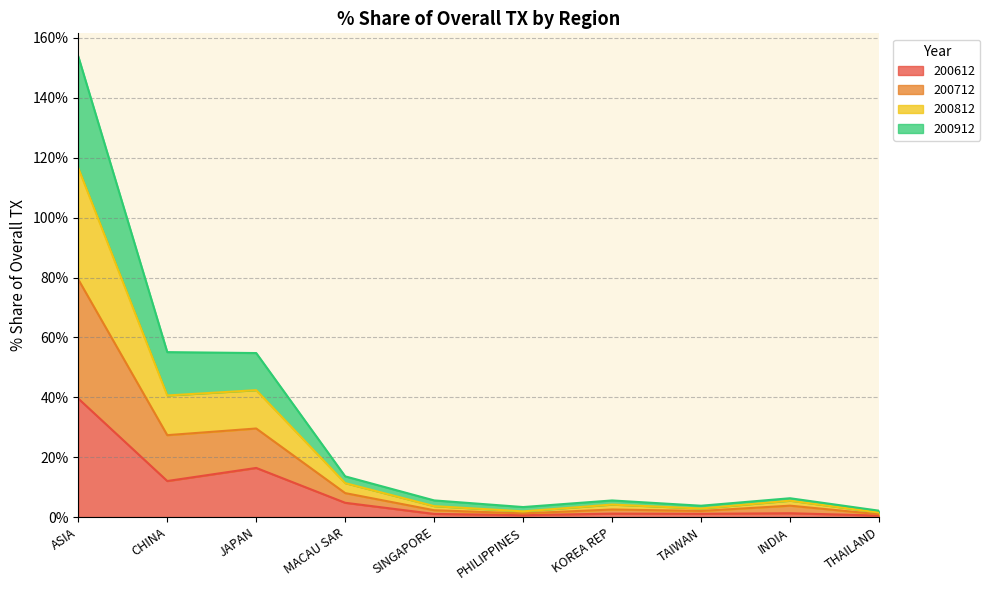

Which category has the highest value in the 200612 series?

ASIA